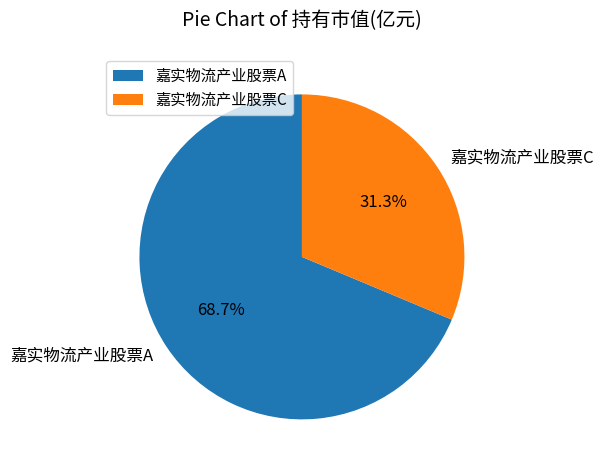

To the nearest percent, what is the difference between the largest and smallest slice percentages?

37%